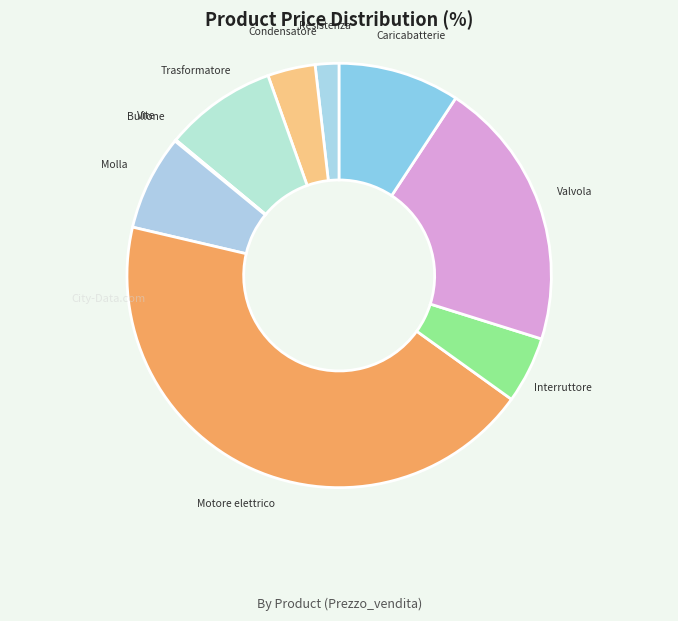

Is the sum of Molla and Motore elettrico greater than half?

Yes